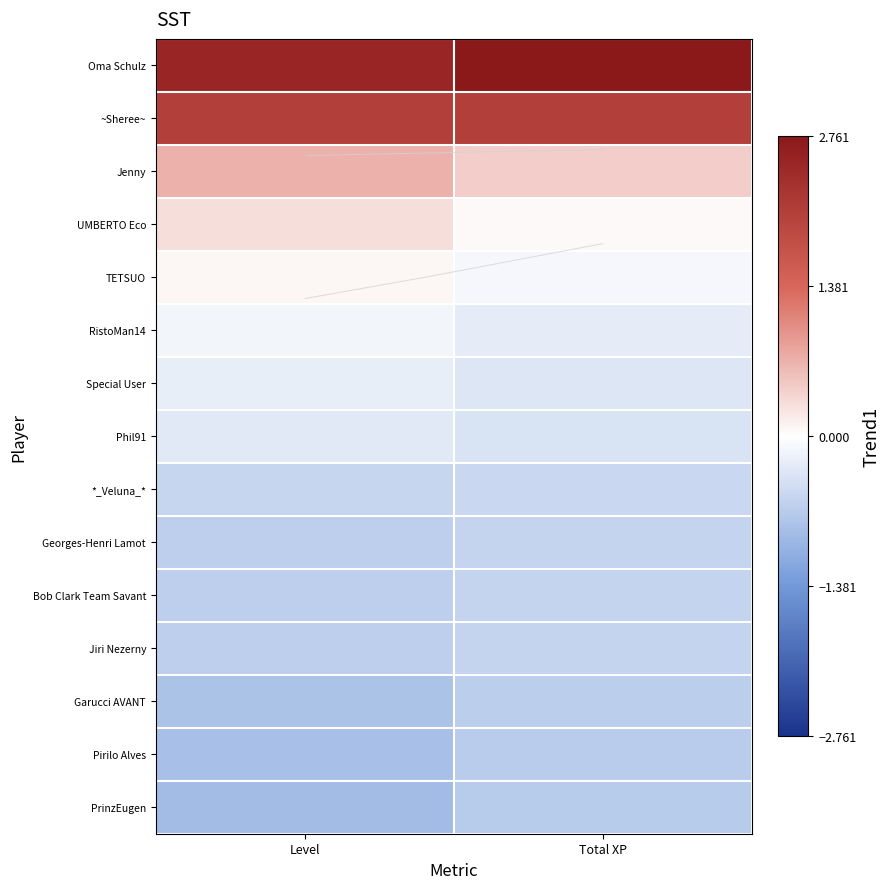

The ~Sheree~ series shows 2.1 at Total XP. True or false?

True